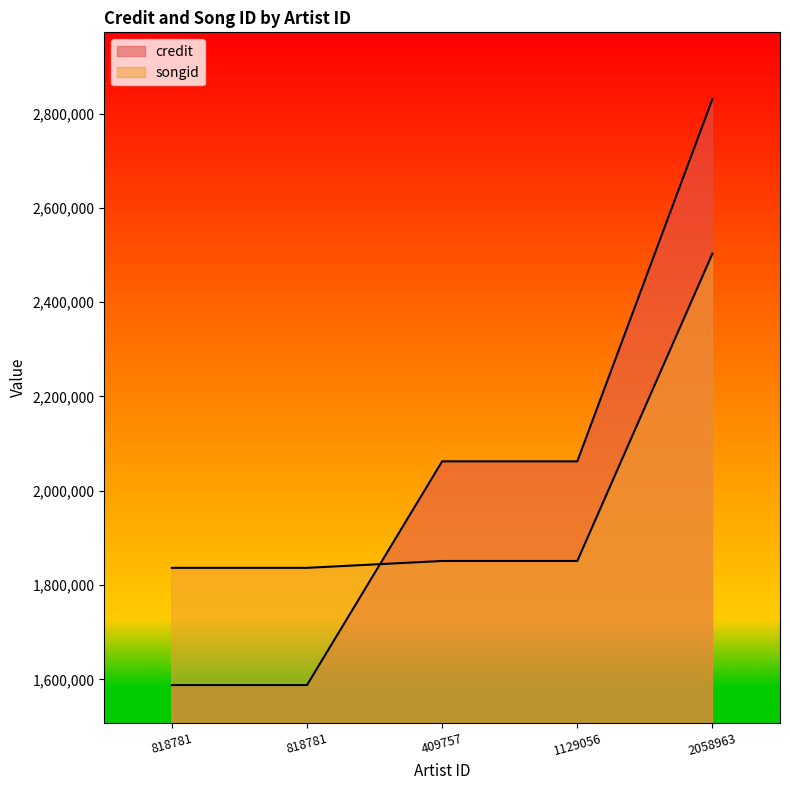

What is the sum of all credit values?

10131457